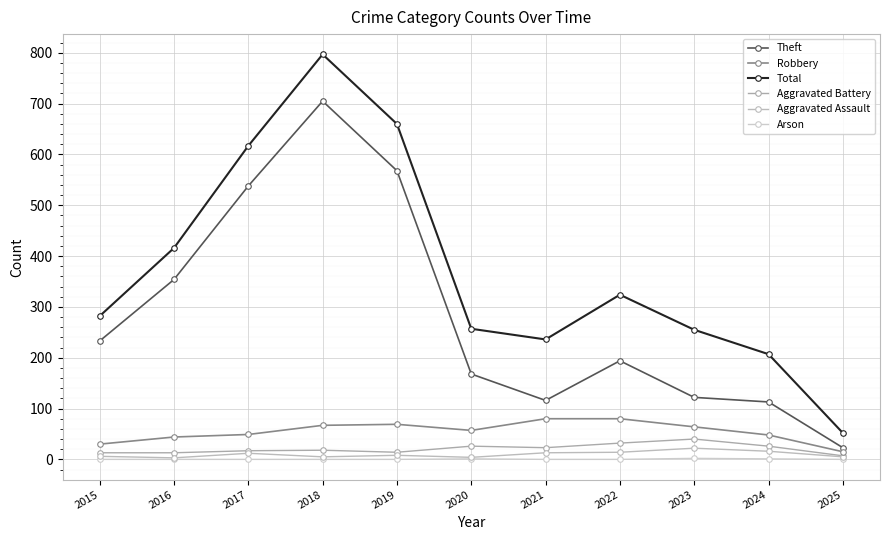

Does the chart have visible grid lines?

Yes